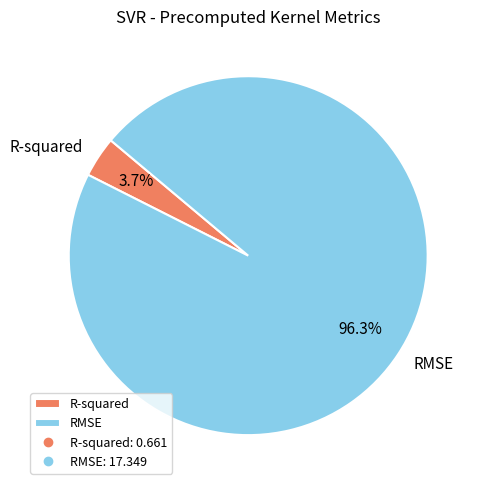

Combined, what portion of the pie is R-squared and RMSE?

100.0%